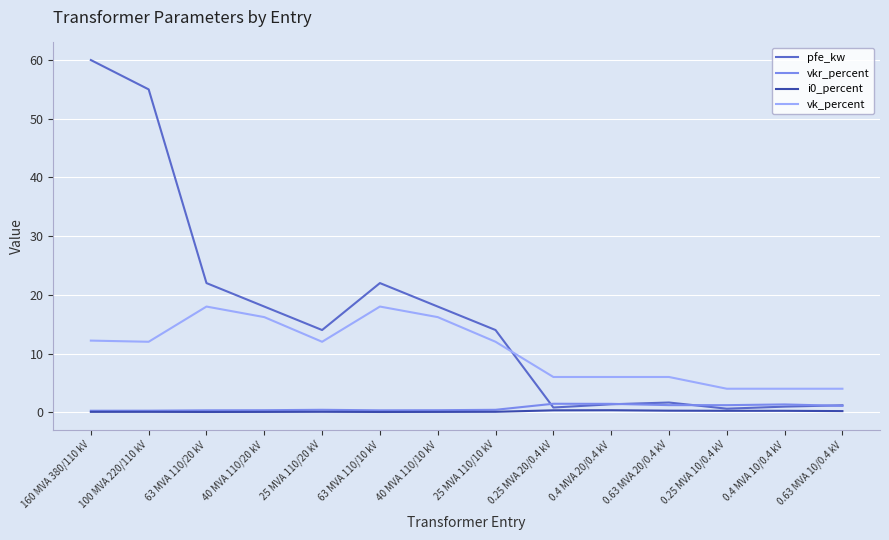

True or false: pfe_kw has a value of 24.6 at 25 MVA 110/10 kV.

False